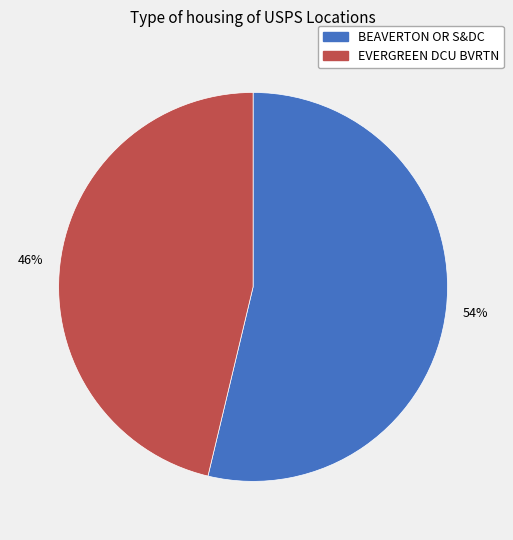

To the nearest percent, what portion does EVERGREEN DCU BVRTN represent?

46%